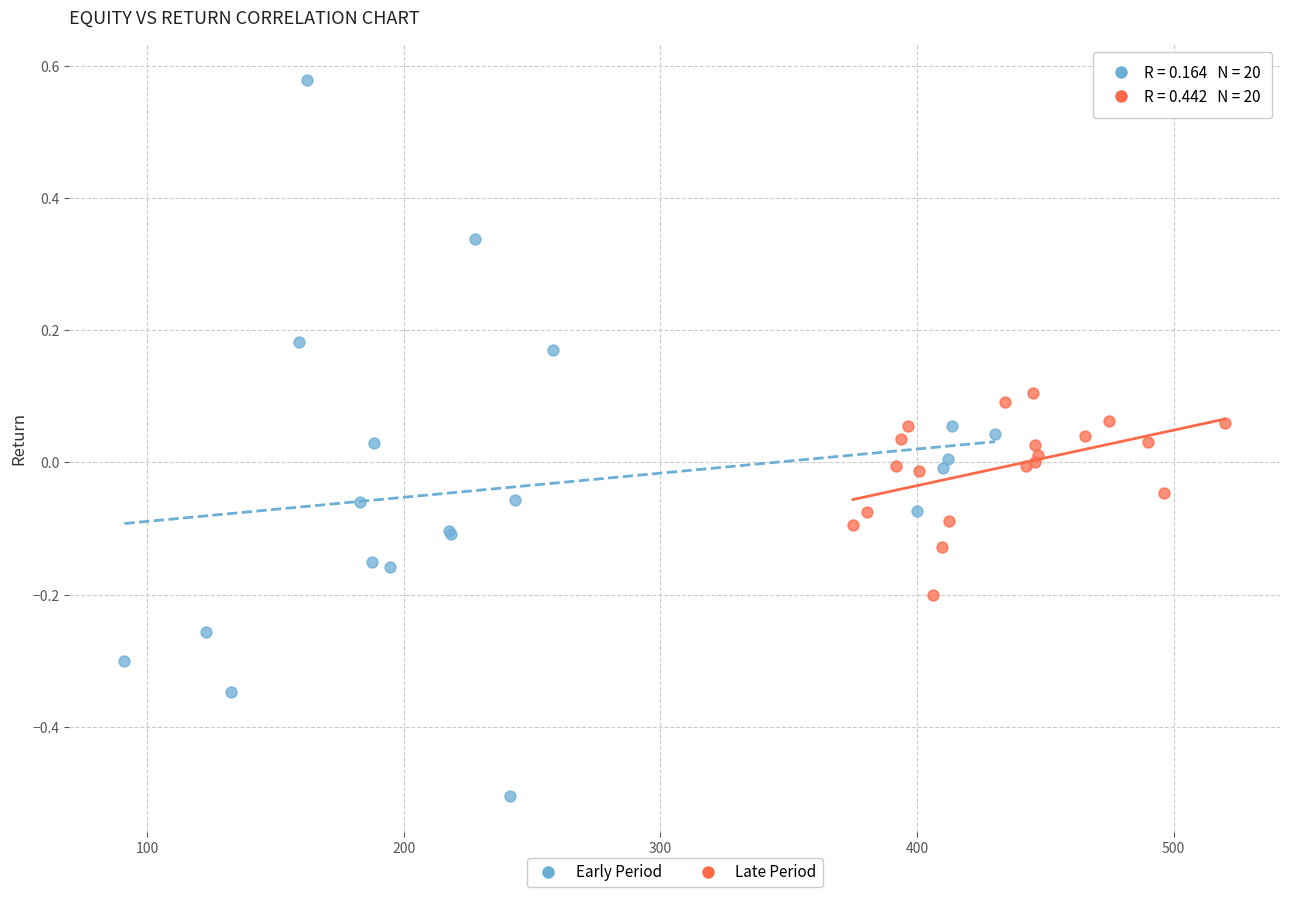

Which series reaches the maximum Y coordinate?

Early Period